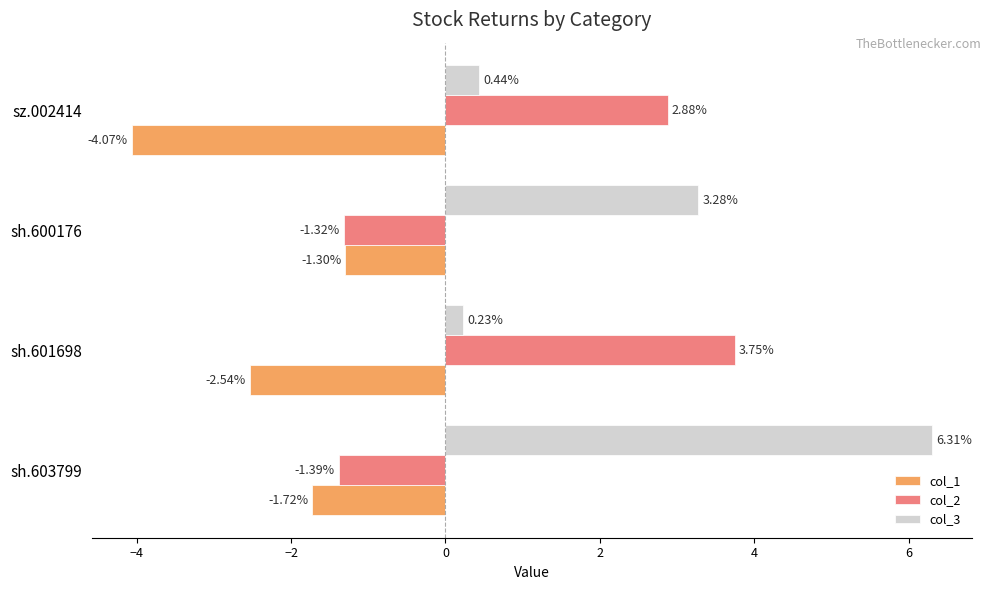

At which category is the sum across all series the highest?

sh.603799